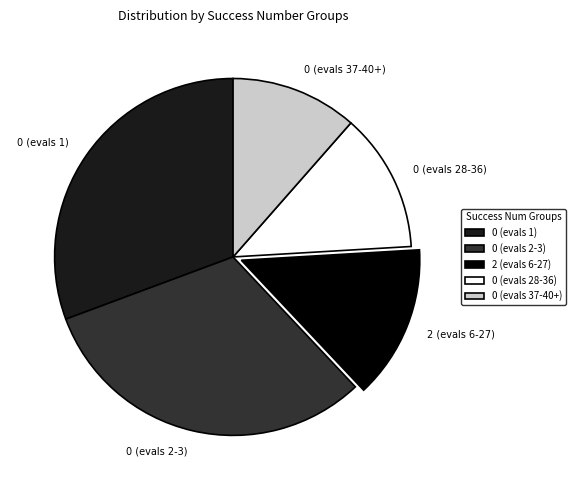

The 0 (evals 1) slice represents 36% of the pie. True or false?

False